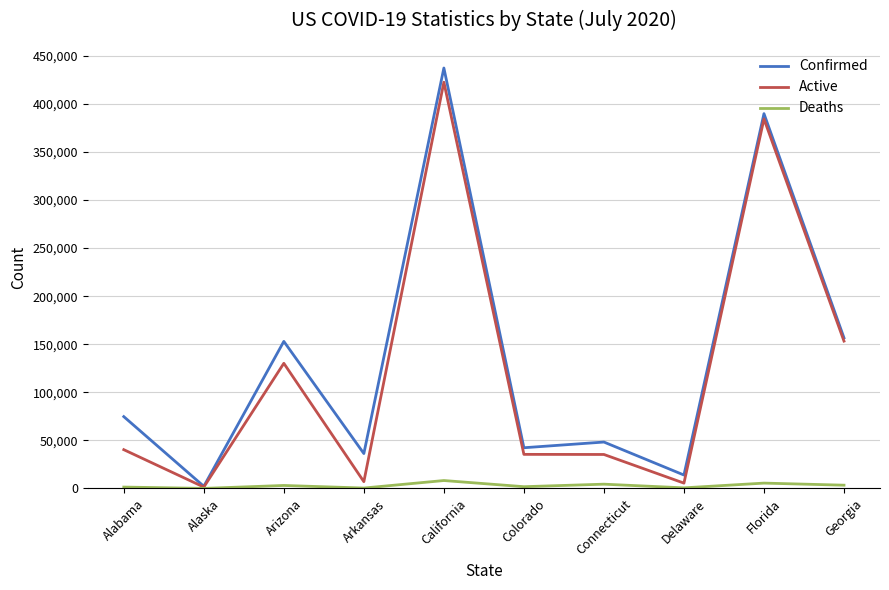

What is the maximum value for Active?

422572